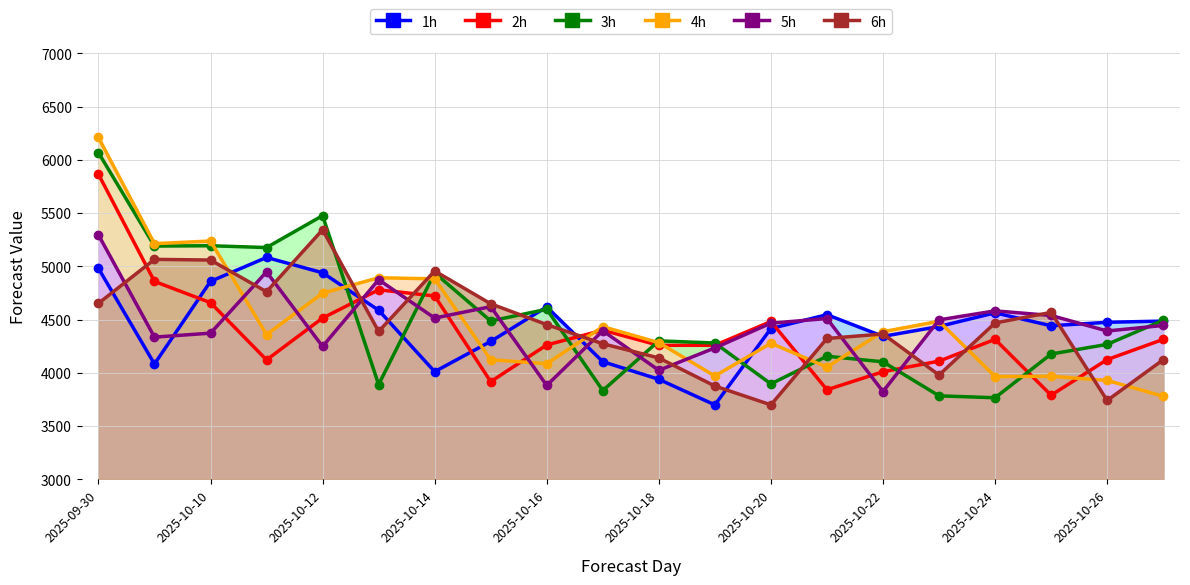

The value of 5h at 19 is 1140.1. True or false?

False